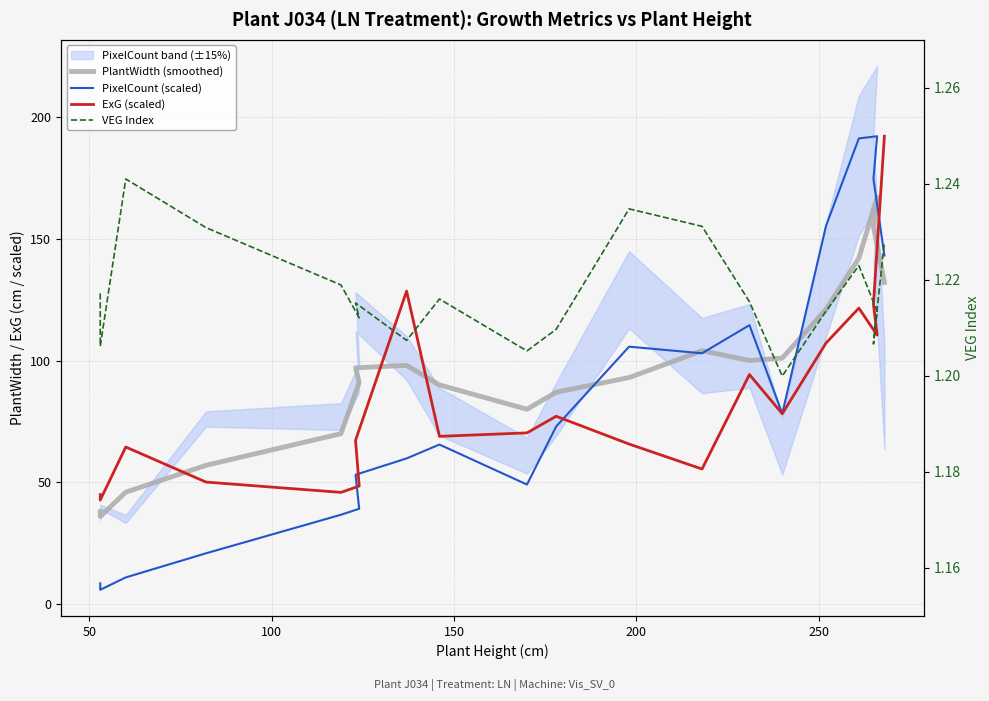

Which series has the largest total across all categories?

PlantWidth (smoothed)